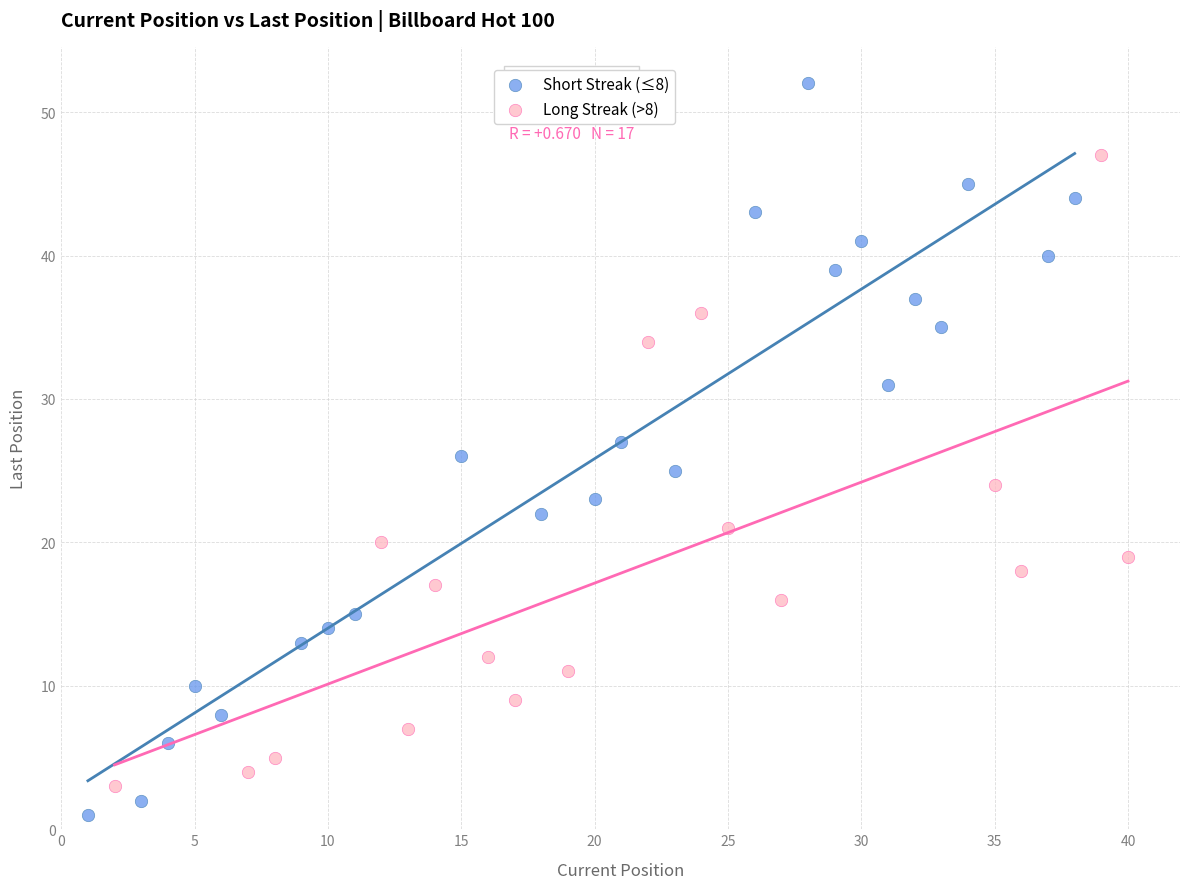

Which series has the widest spread of Y values?

Short Streak (≤8)